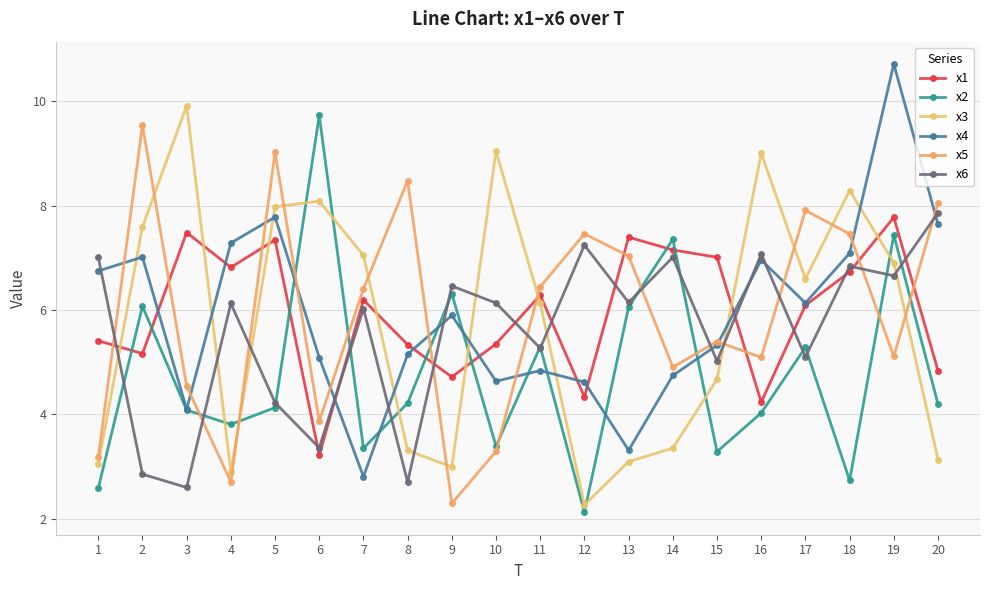

What is the sum of the x2 values at 18 and 5?

6.9